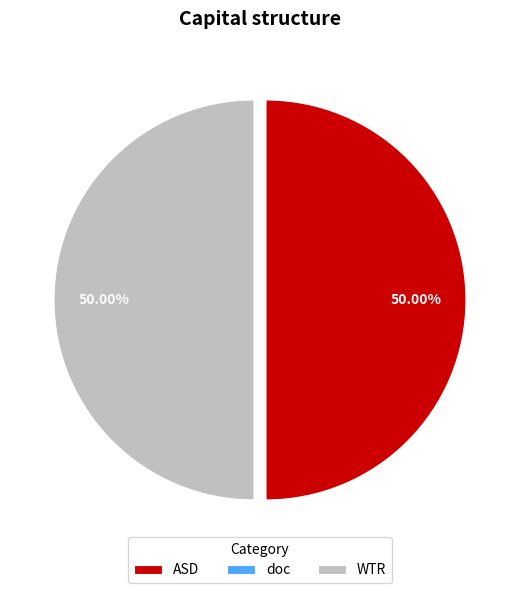

To the nearest percent, what portion does ASD represent?

50%